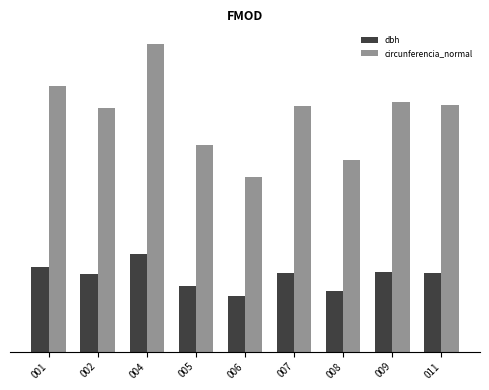

True or false: circunferencia_normal has a value of 126.6 at 001.

False